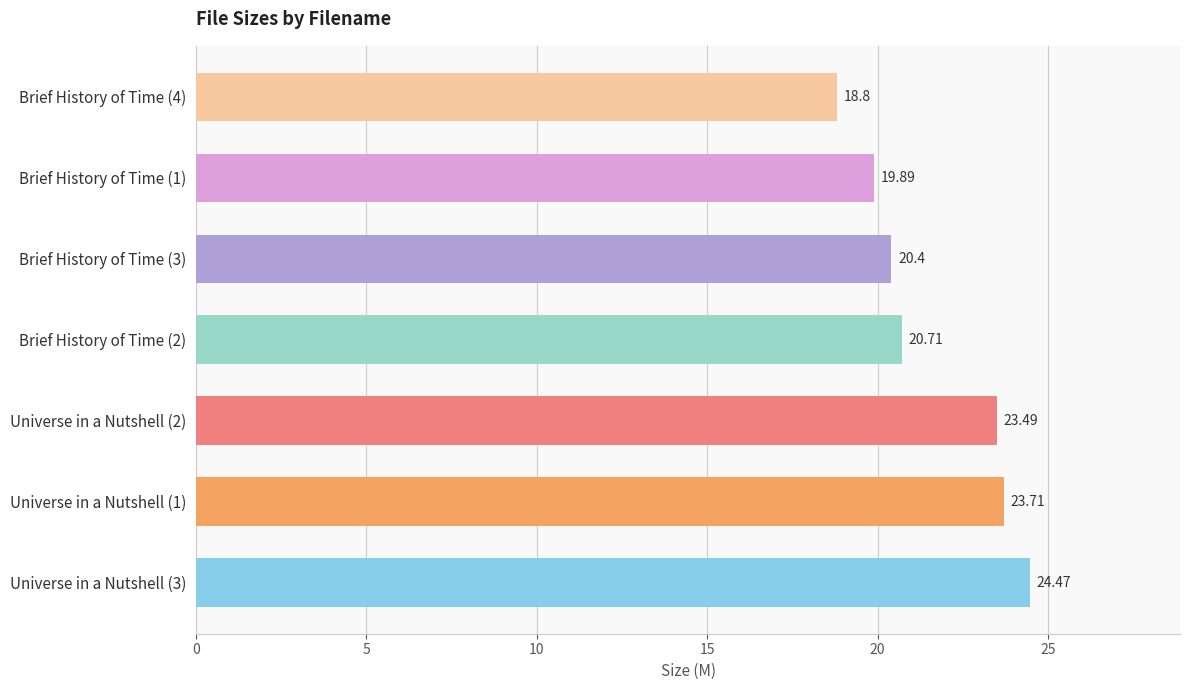

Rank the categories by value from lowest to highest.

Brief History of Time (4), Brief History of Time (1), Brief History of Time (3), Brief History of Time (2), Universe in a Nutshell (2), Universe in a Nutshell (1), Universe in a Nutshell (3)